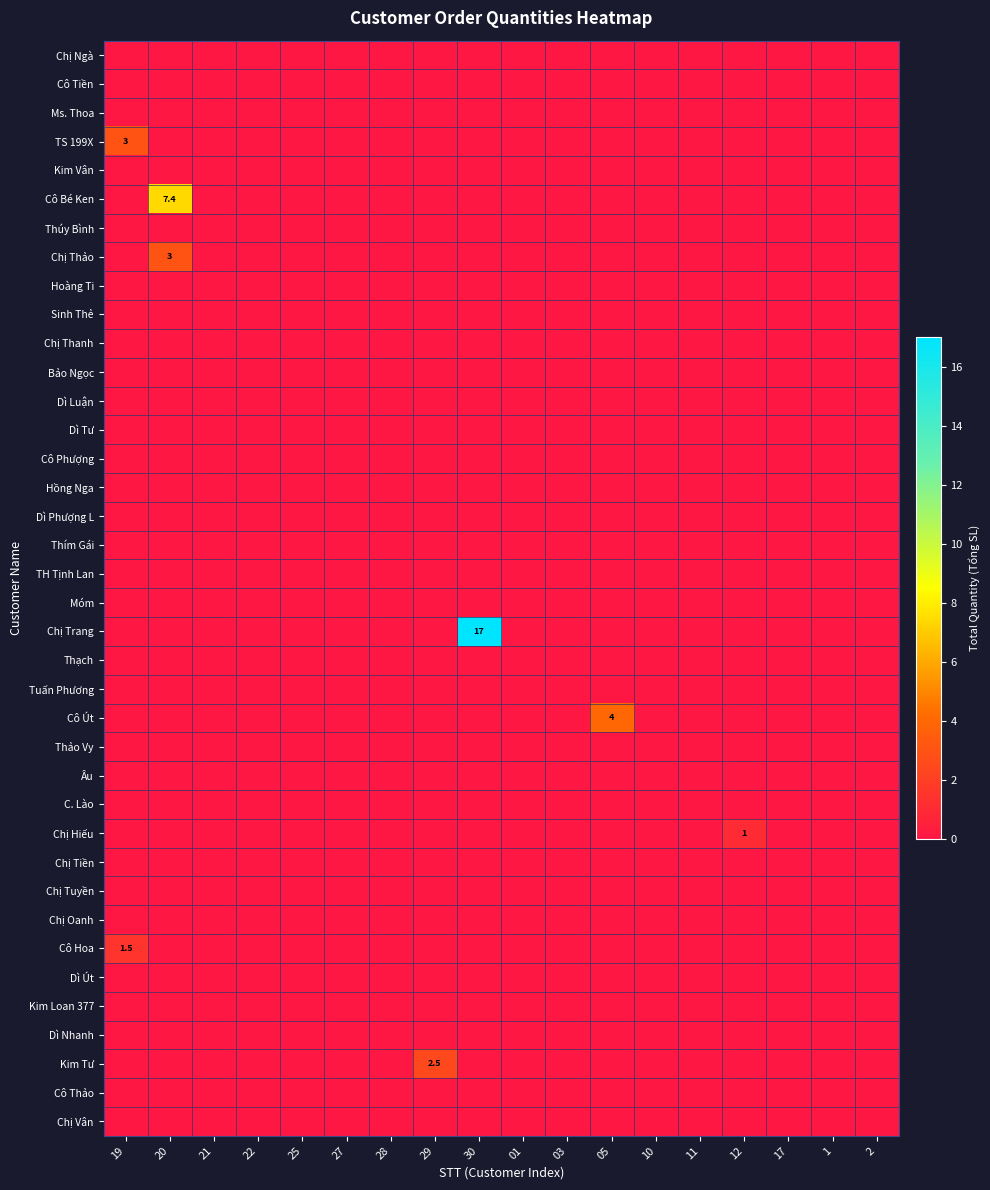

List the series in order of their peak value, highest first.

Chị Trang, Cô Bé Ken, Cô Út, TS 199X, Chị Thảo, Kim Tư, Cô Hoa, Chị Hiếu, Chị Ngà, Cô Tiền, Ms. Thoa, Kim Vân, Thúy Bình, Hoàng Ti, Sinh Thẻ, Chị Thanh, Bảo Ngọc, Dì Luận, Dì Tư, Cô Phượng, Hồng Nga, Dì Phượng L, Thím Gái, TH Tịnh Lan, Móm, Thạch, Tuấn Phương, Thảo Vy, Âu, C. Lào, Chị Tiền, Chị Tuyền, Chị Oanh, Dì Út, Kim Loan 377, Dì Nhanh, Cô Thảo, Chị Vân